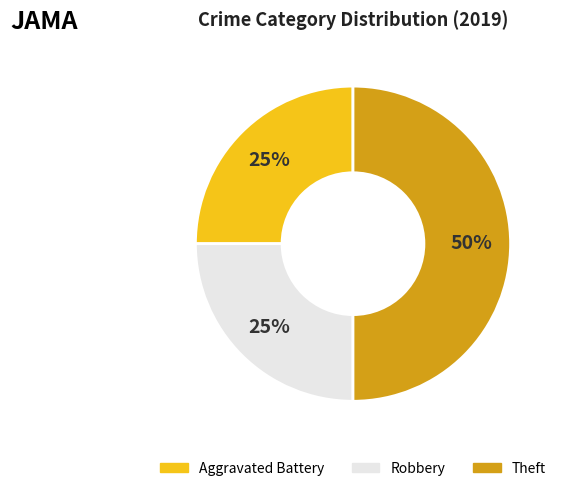

What is the largest slice in the pie chart?

Theft